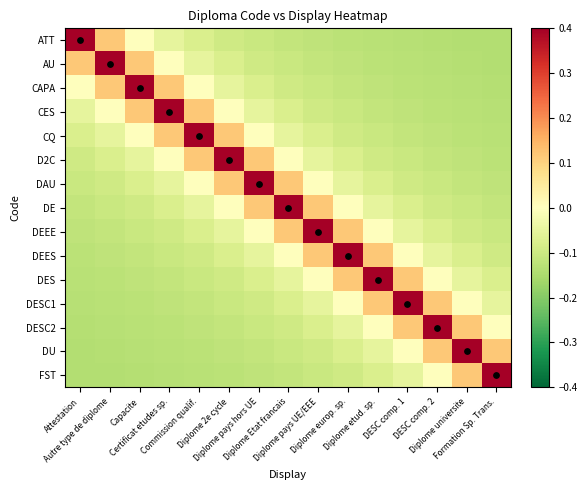

Reading left to right, what are all the values shown in this chart?

ATT: Attestation=0.8	Autre type de diplome=0.1	Capacite=-0.0	Certificat etudes sp.=-0.1	Commission qualif.=-0.1	Diplome 2e cycle=-0.1	Diplome pays hors UE=-0.1	Diplome Etat francais=-0.1	Diplome pays UE/EEE=-0.1	Diplome europ. sp.=-0.1	Diplome etud. sp.=-0.1	DESC comp. 1=-0.1	DESC comp. 2=-0.1	Diplome universite=-0.1	Formation Sp. Trans.=-0.1
AU: Attestation=0.1	Autre type de diplome=0.8	Capacite=0.1	Certificat etudes sp.=-0.0	Commission qualif.=-0.1	Diplome 2e cycle=-0.1	Diplome pays hors UE=-0.1	Diplome Etat francais=-0.1	Diplome pays UE/EEE=-0.1	Diplome europ. sp.=-0.1	Diplome etud. sp.=-0.1	DESC comp. 1=-0.1	DESC comp. 2=-0.1	Diplome universite=-0.1	Formation Sp. Trans.=-0.1
CAPA: Attestation=-0.0	Autre type de diplome=0.1	Capacite=0.8	Certificat etudes sp.=0.1	Commission qualif.=-0.0	Diplome 2e cycle=-0.1	Diplome pays hors UE=-0.1	Diplome Etat francais=-0.1	Diplome pays UE/EEE=-0.1	Diplome europ. sp.=-0.1	Diplome etud. sp.=-0.1	DESC comp. 1=-0.1	DESC comp. 2=-0.1	Diplome universite=-0.1	Formation Sp. Trans.=-0.1
CES: Attestation=-0.1	Autre type de diplome=-0.0	Capacite=0.1	Certificat etudes sp.=0.8	Commission qualif.=0.1	Diplome 2e cycle=-0.0	Diplome pays hors UE=-0.1	Diplome Etat francais=-0.1	Diplome pays UE/EEE=-0.1	Diplome europ. sp.=-0.1	Diplome etud. sp.=-0.1	DESC comp. 1=-0.1	DESC comp. 2=-0.1	Diplome universite=-0.1	Formation Sp. Trans.=-0.1
CQ: Attestation=-0.1	Autre type de diplome=-0.1	Capacite=-0.0	Certificat etudes sp.=0.1	Commission qualif.=0.8	Diplome 2e cycle=0.1	Diplome pays hors UE=-0.0	Diplome Etat francais=-0.1	Diplome pays UE/EEE=-0.1	Diplome europ. sp.=-0.1	Diplome etud. sp.=-0.1	DESC comp. 1=-0.1	DESC comp. 2=-0.1	Diplome universite=-0.1	Formation Sp. Trans.=-0.1
D2C: Attestation=-0.1	Autre type de diplome=-0.1	Capacite=-0.1	Certificat etudes sp.=-0.0	Commission qualif.=0.1	Diplome 2e cycle=0.8	Diplome pays hors UE=0.1	Diplome Etat francais=-0.0	Diplome pays UE/EEE=-0.1	Diplome europ. sp.=-0.1	Diplome etud. sp.=-0.1	DESC comp. 1=-0.1	DESC comp. 2=-0.1	Diplome universite=-0.1	Formation Sp. Trans.=-0.1
DAU: Attestation=-0.1	Autre type de diplome=-0.1	Capacite=-0.1	Certificat etudes sp.=-0.1	Commission qualif.=-0.0	Diplome 2e cycle=0.1	Diplome pays hors UE=0.8	Diplome Etat francais=0.1	Diplome pays UE/EEE=-0.0	Diplome europ. sp.=-0.1	Diplome etud. sp.=-0.1	DESC comp. 1=-0.1	DESC comp. 2=-0.1	Diplome universite=-0.1	Formation Sp. Trans.=-0.1
DE: Attestation=-0.1	Autre type de diplome=-0.1	Capacite=-0.1	Certificat etudes sp.=-0.1	Commission qualif.=-0.1	Diplome 2e cycle=-0.0	Diplome pays hors UE=0.1	Diplome Etat francais=0.8	Diplome pays UE/EEE=0.1	Diplome europ. sp.=-0.0	Diplome etud. sp.=-0.1	DESC comp. 1=-0.1	DESC comp. 2=-0.1	Diplome universite=-0.1	Formation Sp. Trans.=-0.1
DEEE: Attestation=-0.1	Autre type de diplome=-0.1	Capacite=-0.1	Certificat etudes sp.=-0.1	Commission qualif.=-0.1	Diplome 2e cycle=-0.1	Diplome pays hors UE=-0.0	Diplome Etat francais=0.1	Diplome pays UE/EEE=0.8	Diplome europ. sp.=0.1	Diplome etud. sp.=-0.0	DESC comp. 1=-0.1	DESC comp. 2=-0.1	Diplome universite=-0.1	Formation Sp. Trans.=-0.1
DEES: Attestation=-0.1	Autre type de diplome=-0.1	Capacite=-0.1	Certificat etudes sp.=-0.1	Commission qualif.=-0.1	Diplome 2e cycle=-0.1	Diplome pays hors UE=-0.1	Diplome Etat francais=-0.0	Diplome pays UE/EEE=0.1	Diplome europ. sp.=0.8	Diplome etud. sp.=0.1	DESC comp. 1=-0.0	DESC comp. 2=-0.1	Diplome universite=-0.1	Formation Sp. Trans.=-0.1
DES: Attestation=-0.1	Autre type de diplome=-0.1	Capacite=-0.1	Certificat etudes sp.=-0.1	Commission qualif.=-0.1	Diplome 2e cycle=-0.1	Diplome pays hors UE=-0.1	Diplome Etat francais=-0.1	Diplome pays UE/EEE=-0.0	Diplome europ. sp.=0.1	Diplome etud. sp.=0.8	DESC comp. 1=0.1	DESC comp. 2=-0.0	Diplome universite=-0.1	Formation Sp. Trans.=-0.1
DESC1: Attestation=-0.1	Autre type de diplome=-0.1	Capacite=-0.1	Certificat etudes sp.=-0.1	Commission qualif.=-0.1	Diplome 2e cycle=-0.1	Diplome pays hors UE=-0.1	Diplome Etat francais=-0.1	Diplome pays UE/EEE=-0.1	Diplome europ. sp.=-0.0	Diplome etud. sp.=0.1	DESC comp. 1=0.8	DESC comp. 2=0.1	Diplome universite=-0.0	Formation Sp. Trans.=-0.1
DESC2: Attestation=-0.1	Autre type de diplome=-0.1	Capacite=-0.1	Certificat etudes sp.=-0.1	Commission qualif.=-0.1	Diplome 2e cycle=-0.1	Diplome pays hors UE=-0.1	Diplome Etat francais=-0.1	Diplome pays UE/EEE=-0.1	Diplome europ. sp.=-0.1	Diplome etud. sp.=-0.0	DESC comp. 1=0.1	DESC comp. 2=0.8	Diplome universite=0.1	Formation Sp. Trans.=-0.0
DU: Attestation=-0.1	Autre type de diplome=-0.1	Capacite=-0.1	Certificat etudes sp.=-0.1	Commission qualif.=-0.1	Diplome 2e cycle=-0.1	Diplome pays hors UE=-0.1	Diplome Etat francais=-0.1	Diplome pays UE/EEE=-0.1	Diplome europ. sp.=-0.1	Diplome etud. sp.=-0.1	DESC comp. 1=-0.0	DESC comp. 2=0.1	Diplome universite=0.8	Formation Sp. Trans.=0.1
FST: Attestation=-0.1	Autre type de diplome=-0.1	Capacite=-0.1	Certificat etudes sp.=-0.1	Commission qualif.=-0.1	Diplome 2e cycle=-0.1	Diplome pays hors UE=-0.1	Diplome Etat francais=-0.1	Diplome pays UE/EEE=-0.1	Diplome europ. sp.=-0.1	Diplome etud. sp.=-0.1	DESC comp. 1=-0.1	DESC comp. 2=-0.0	Diplome universite=0.1	Formation Sp. Trans.=0.8